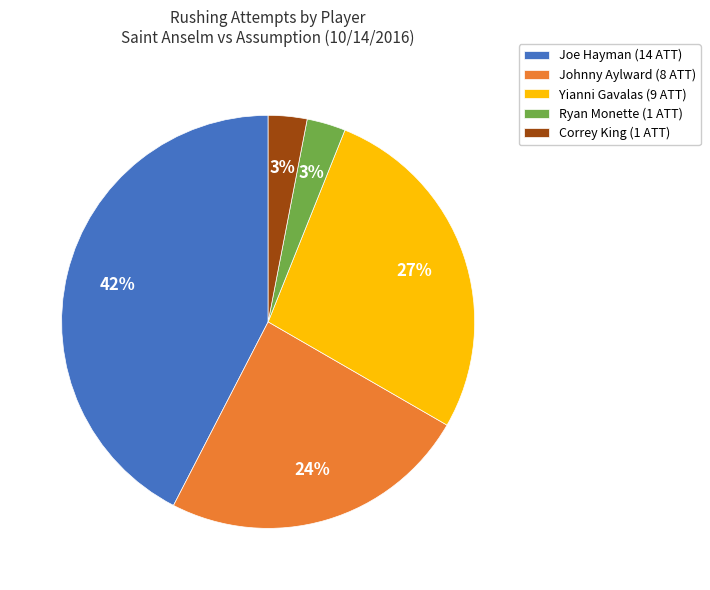

Is it true that Correy King is 3% of the pie?

True